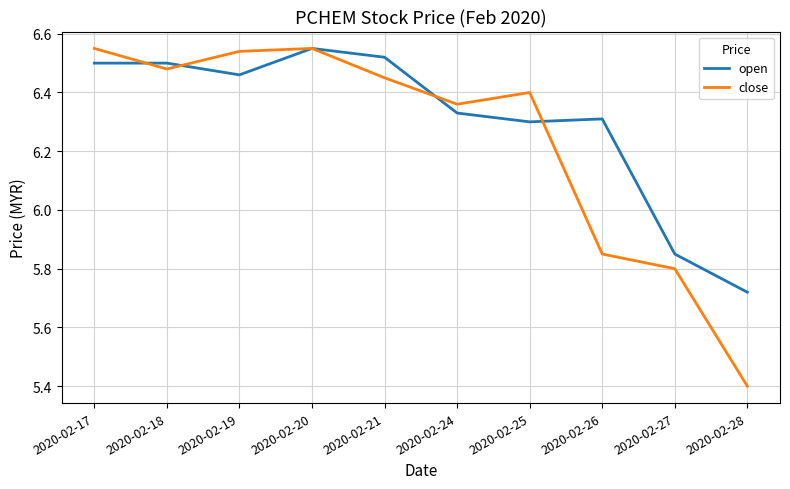

The open series shows 4.5 at 2020-02-18. True or false?

False